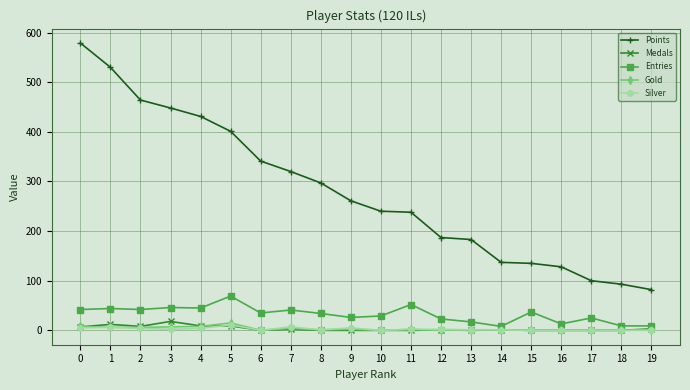

True or false: Entries and Points intersect in this chart.

False